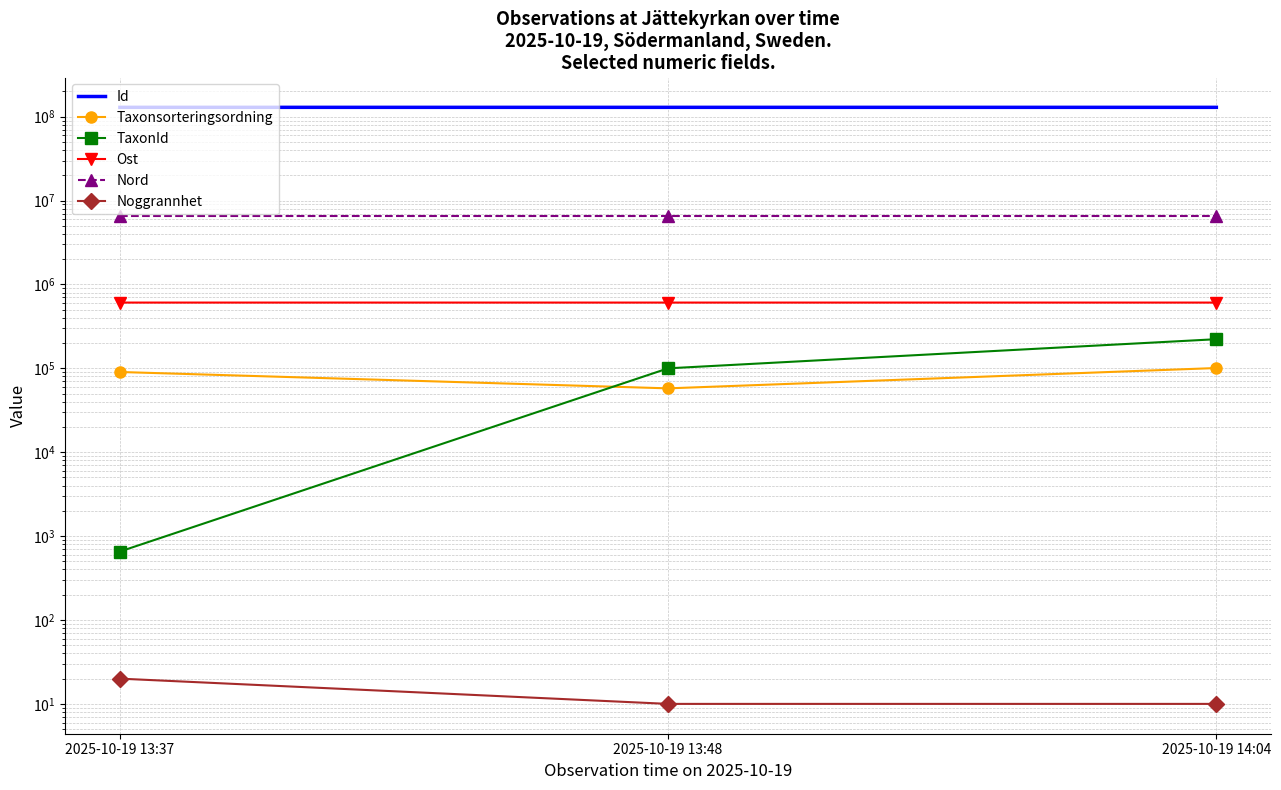

What are all the series names shown in the legend?

Id, Taxonsorteringsordning, TaxonId, Ost, Nord, Noggrannhet